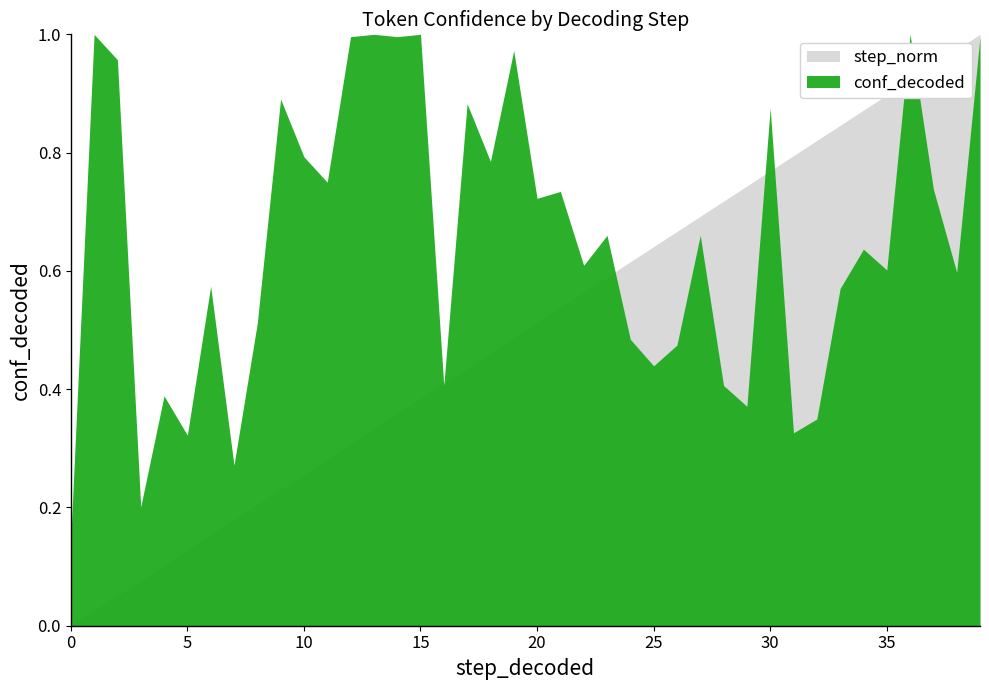

How many lines are shown in the chart?

2